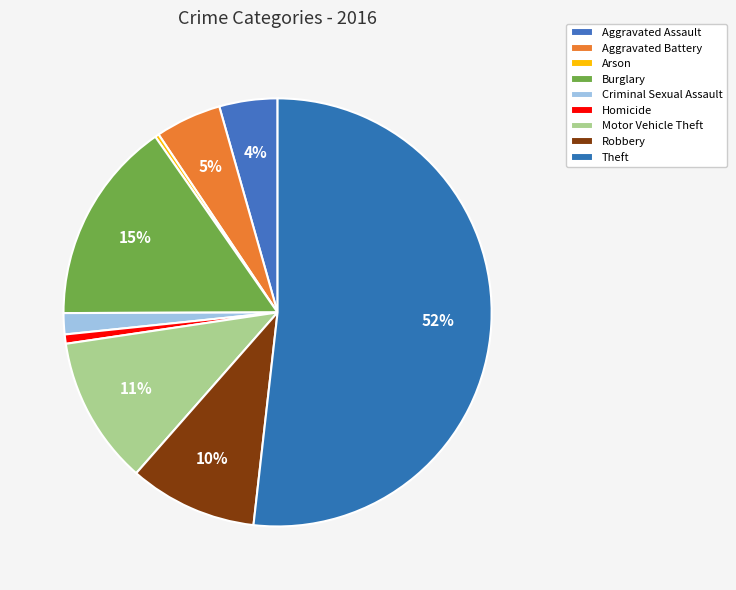

Count the number of slices in the pie.

9